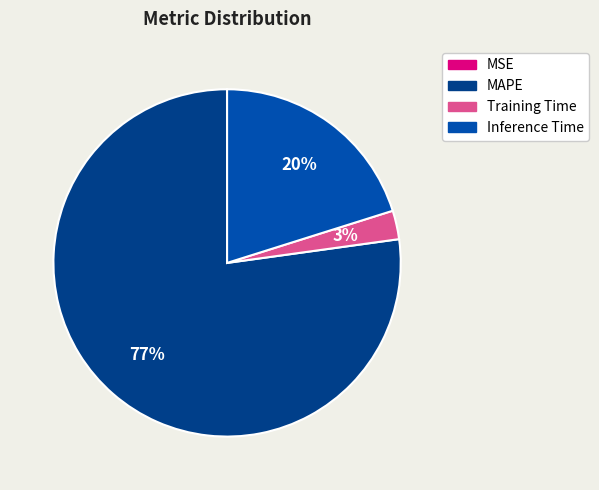

Does any single category account for the majority?

Yes